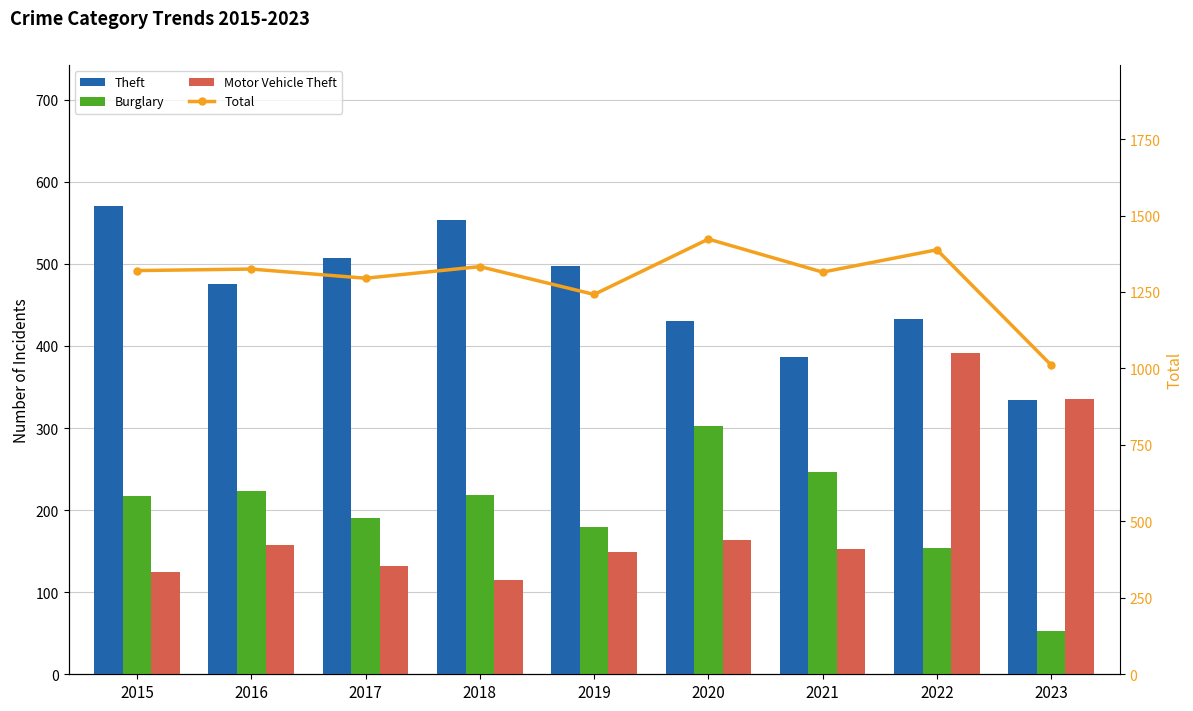

Between 2022 and 2018, which is larger?

2018